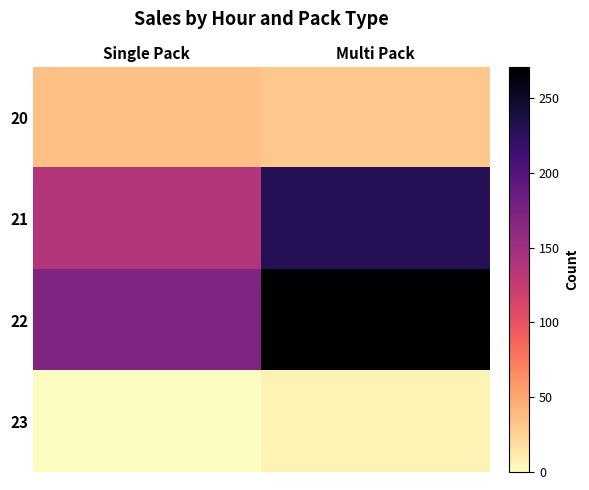

How many distinct data groups are displayed?

4